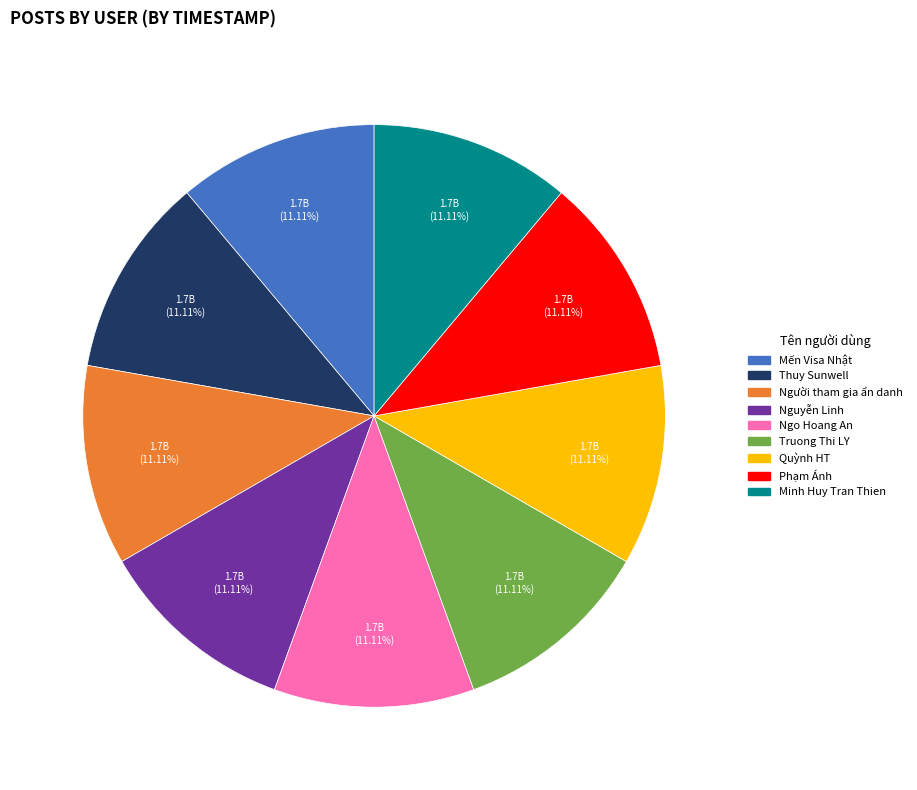

How many segments does this pie chart have?

9